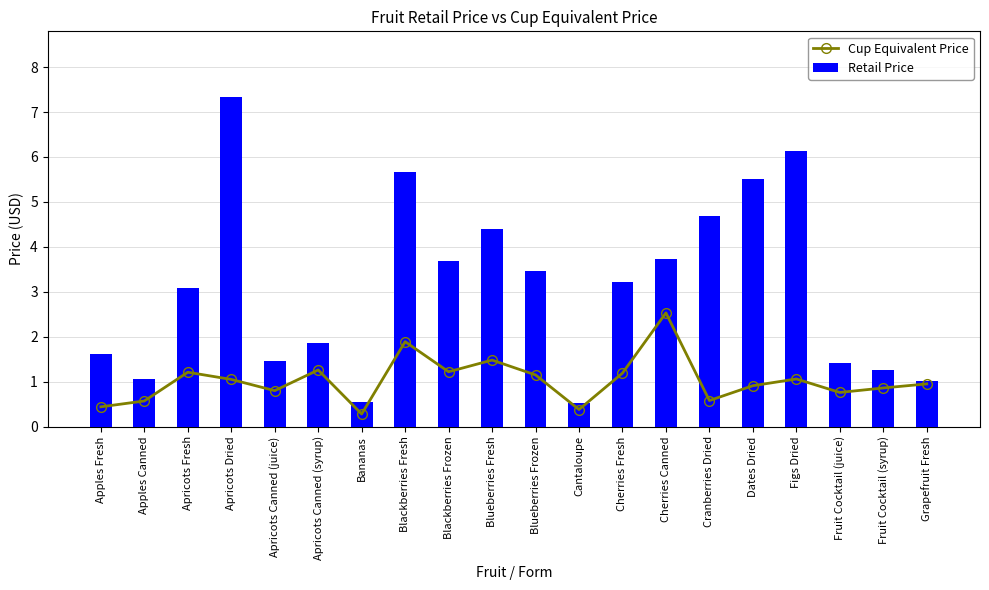

List the labels in order of Retail Price value, smallest first.

Cantaloupe, Bananas, Grapefruit Fresh, Apples Canned, Fruit Cocktail (syrup), Fruit Cocktail (juice), Apricots Canned (juice), Apples Fresh, Apricots Canned (syrup), Apricots Fresh, Cherries Fresh, Blueberries Frozen, Blackberries Frozen, Cherries Canned, Blueberries Fresh, Cranberries Dried, Dates Dried, Blackberries Fresh, Figs Dried, Apricots Dried